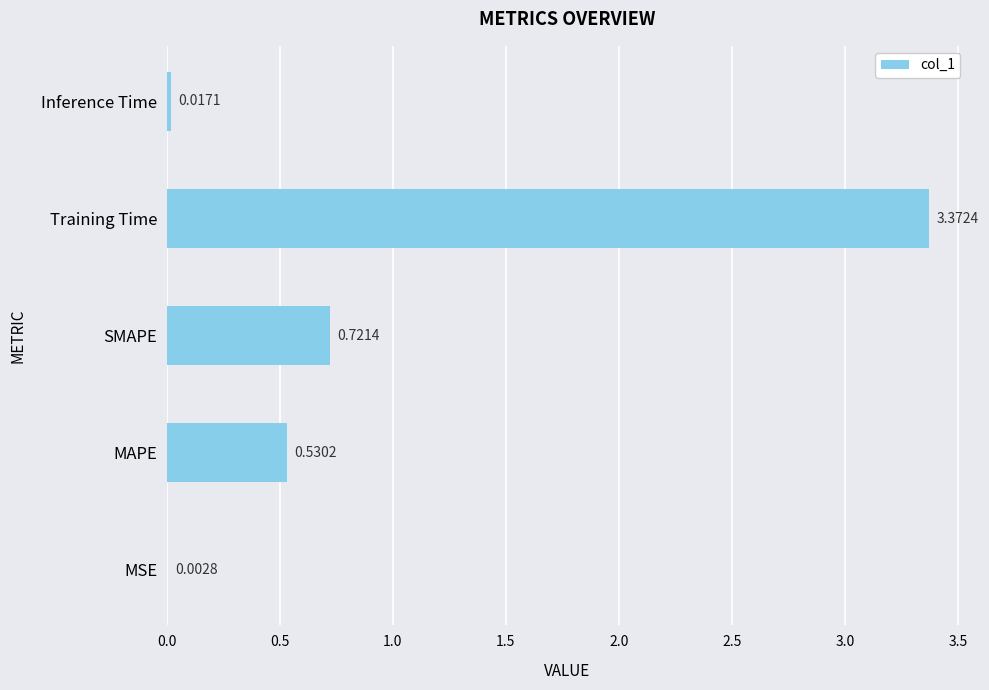

Where is the data nearest to the value 1?

SMAPE